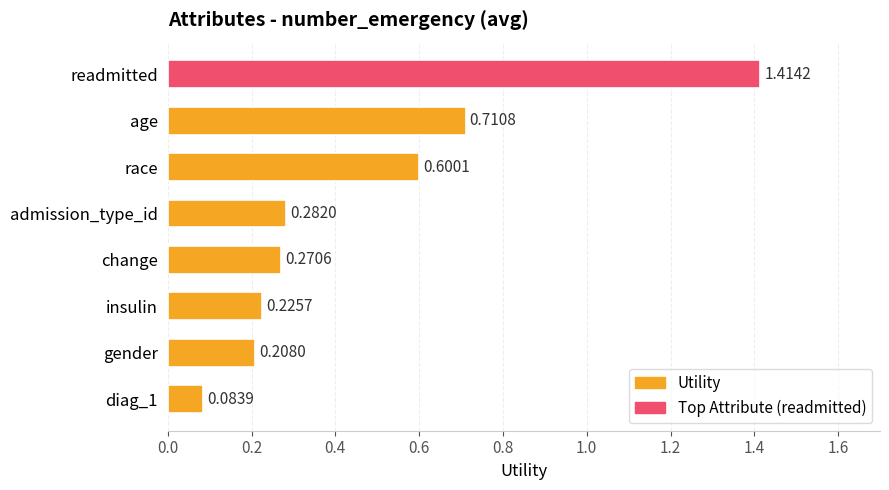

What is the change in value from gender to readmitted?

+1.2